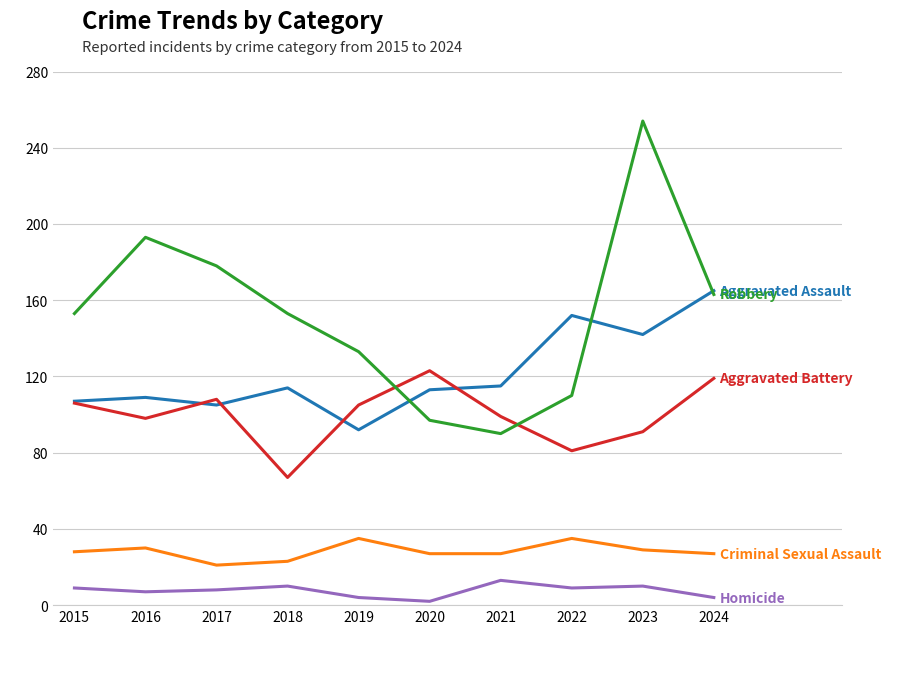

What is the spread (max minus min) of values at 2022?

143